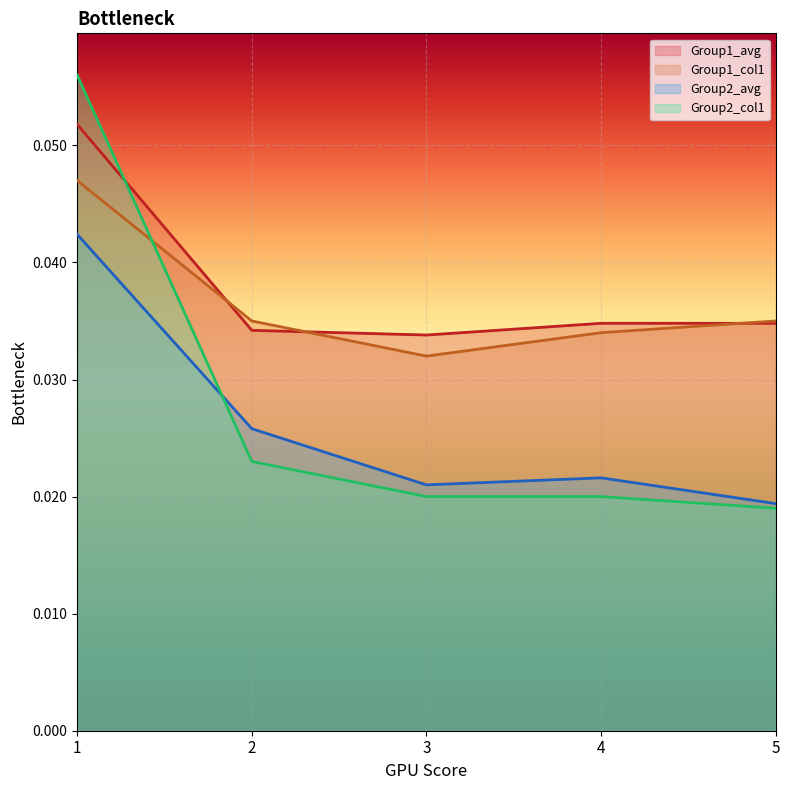

True or false: Group2_avg and Group1_avg cross at least once.

False